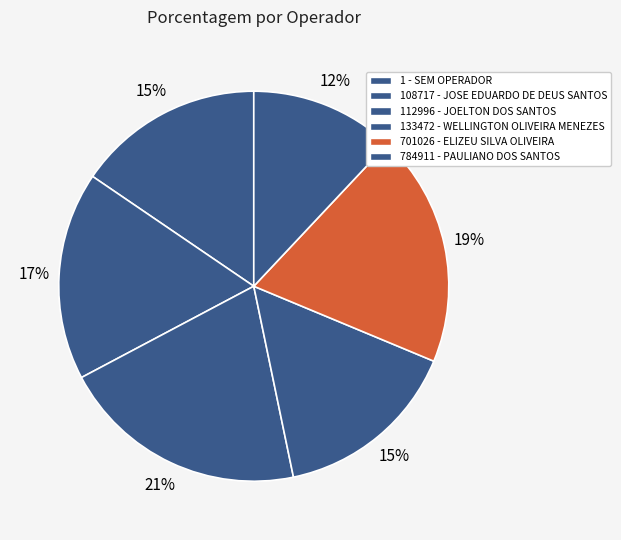

Does 1 - SEM OPERADOR represent more than half of the total?

No